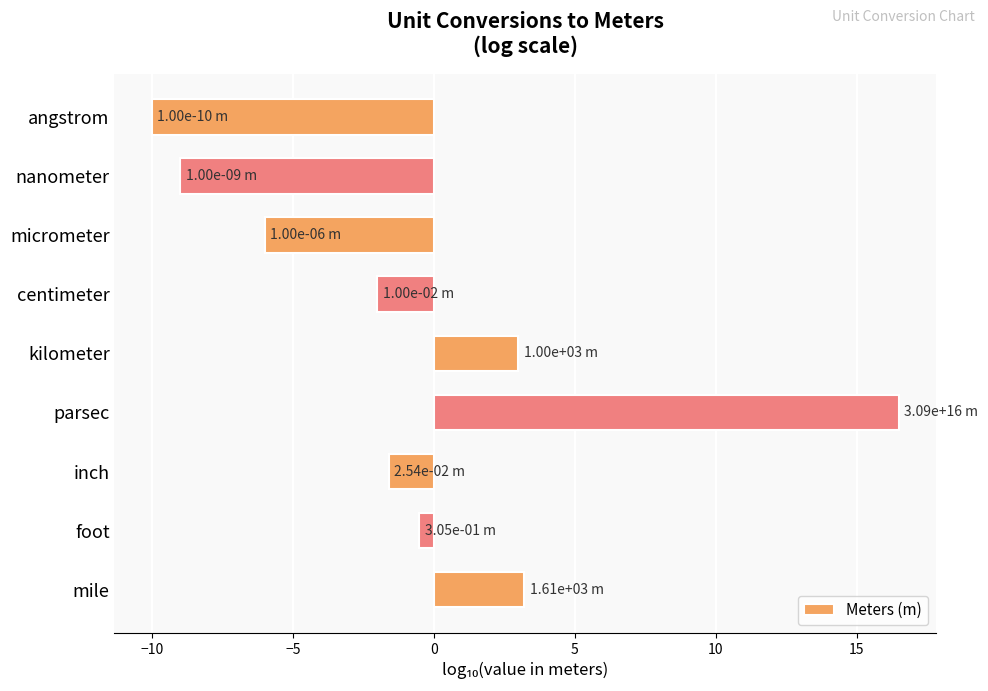

What is the value of the 2nd bar from the top?

-9.0